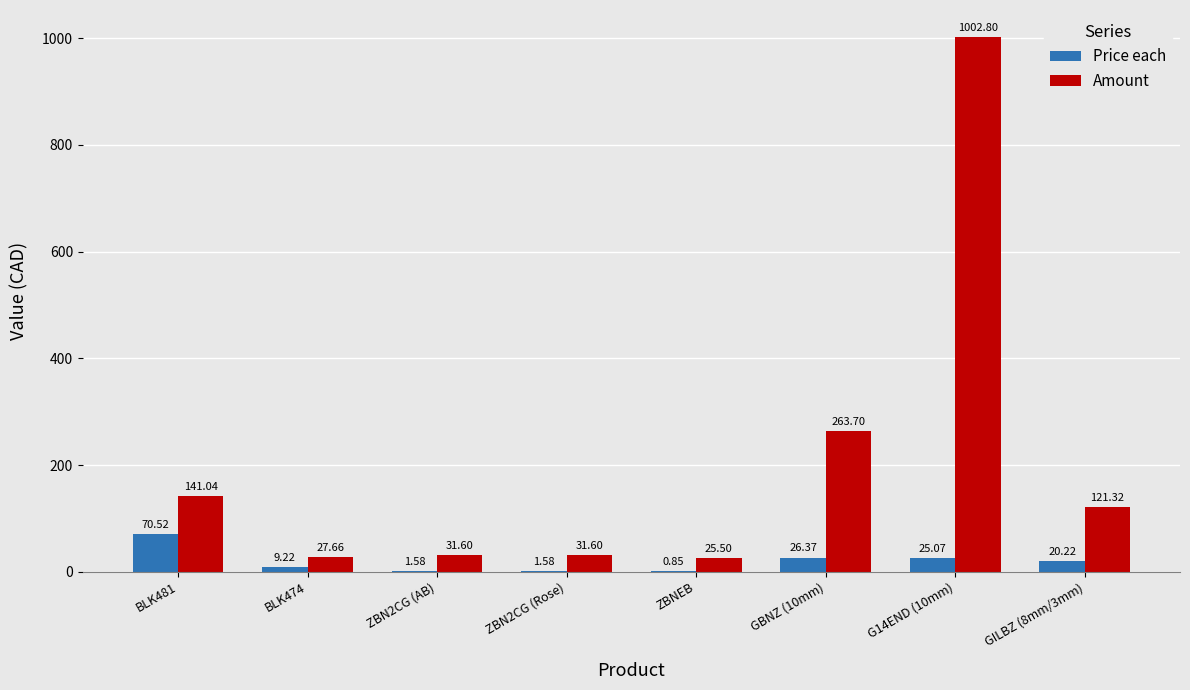

Which series changed the most between ZBN2CG (Rose) and ZBNEB?

Amount